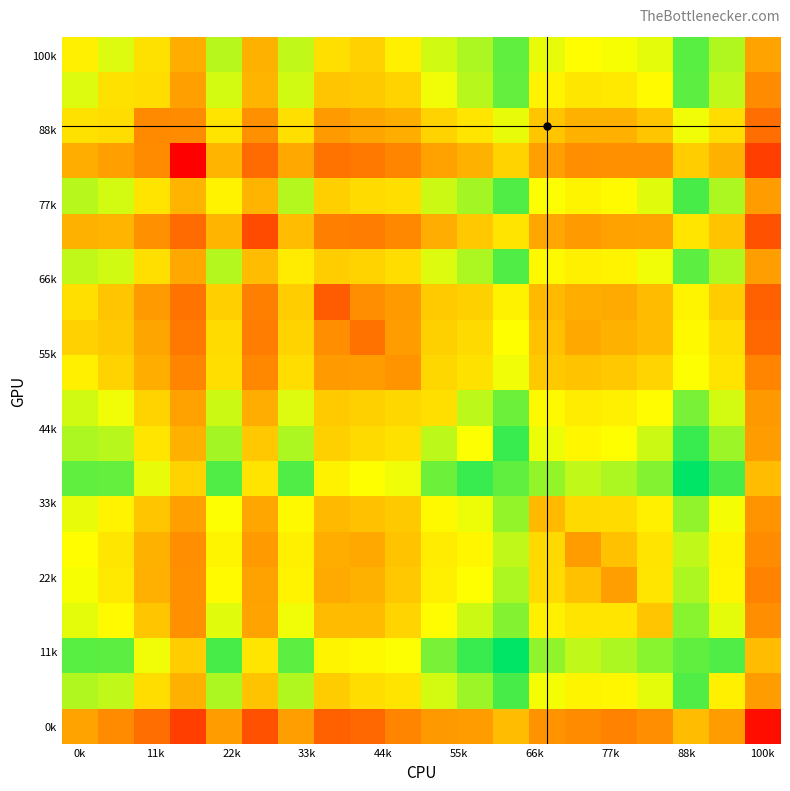

How many data points does each series have?

20